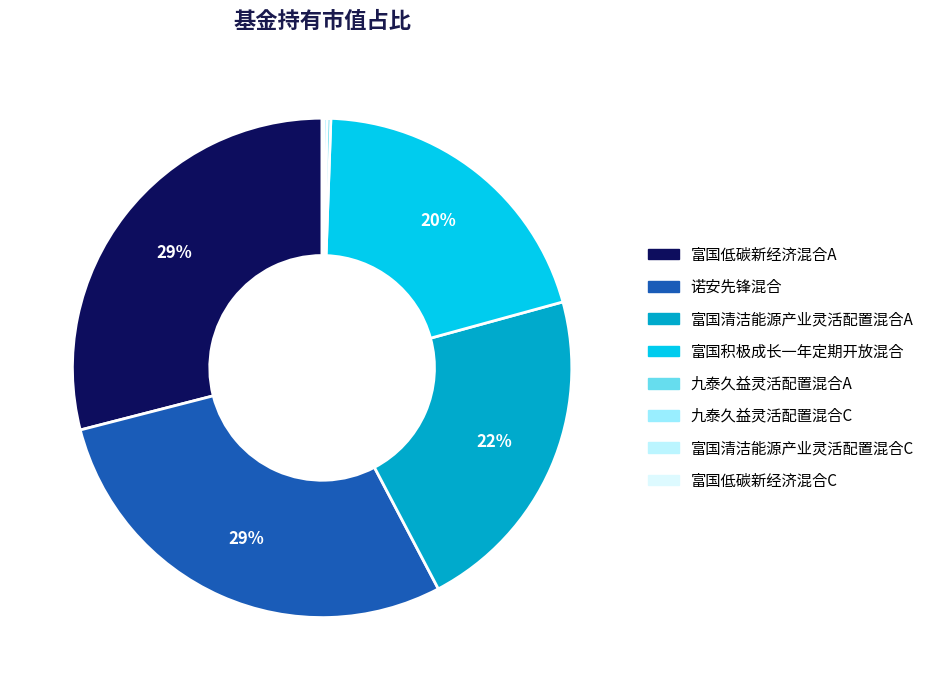

Is there a majority slice in this chart?

No